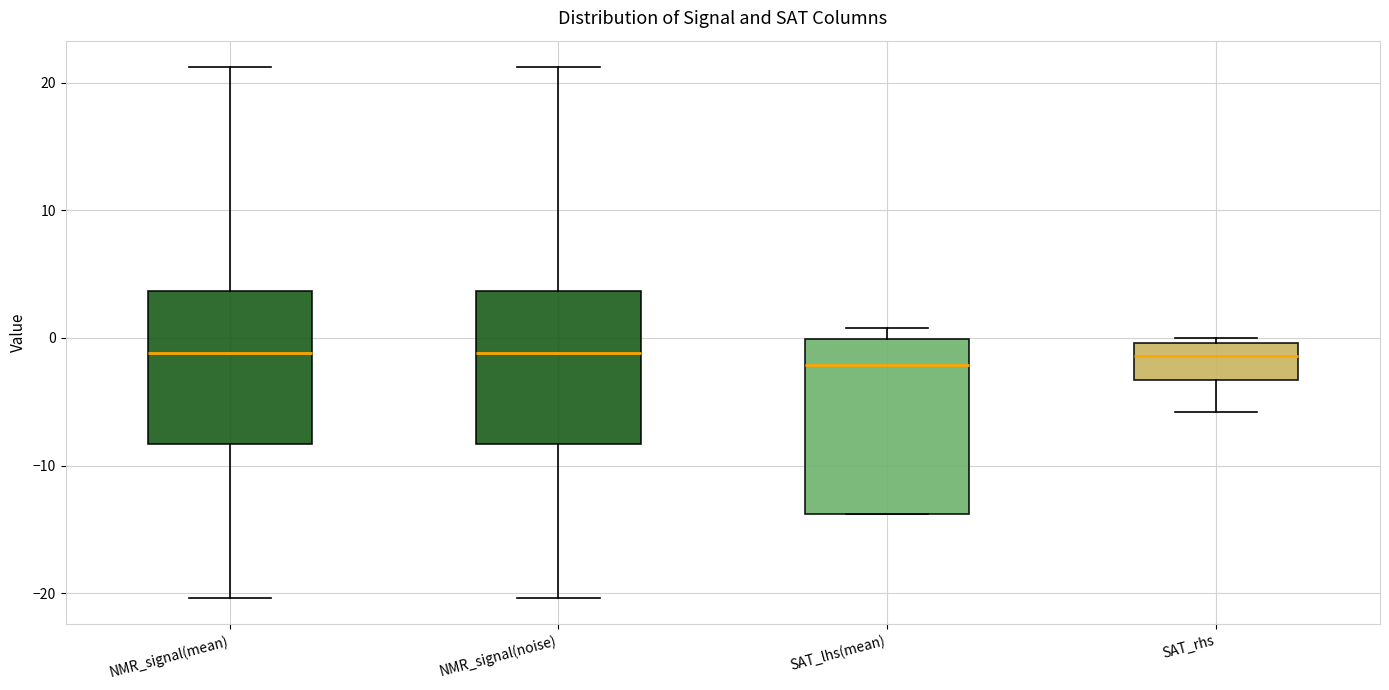

Reading left to right, transcribe this box plot: for each box, give where its median line is, the range the box spans, and where its two whiskers end, as read against the y-axis. The values are not printed on the chart, so give them approximately, as read against the axis.

NMR_signal(mean): median -1, box -8 to 4, whiskers -20 to 21
NMR_signal(noise): median -1, box -8 to 4, whiskers -20 to 21
SAT_lhs(mean): median -2, box -14 to 0, whiskers -14 to 1
SAT_rhs: median -1, box -3 to 0, whiskers -6 to 0 (just above the box's upper edge)